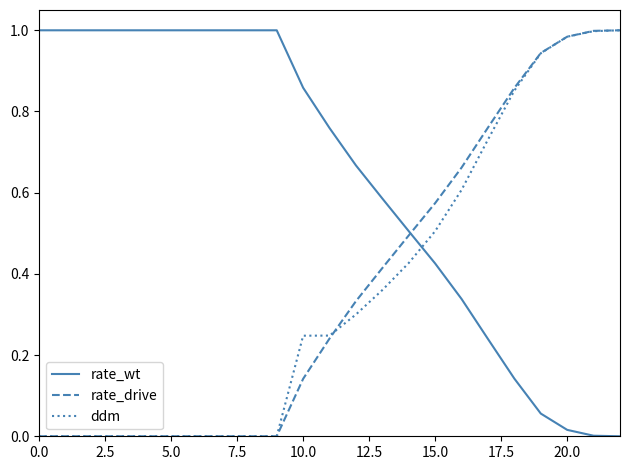

After their last crossing, which series has the higher values: rate_wt or rate_drive?

rate_drive